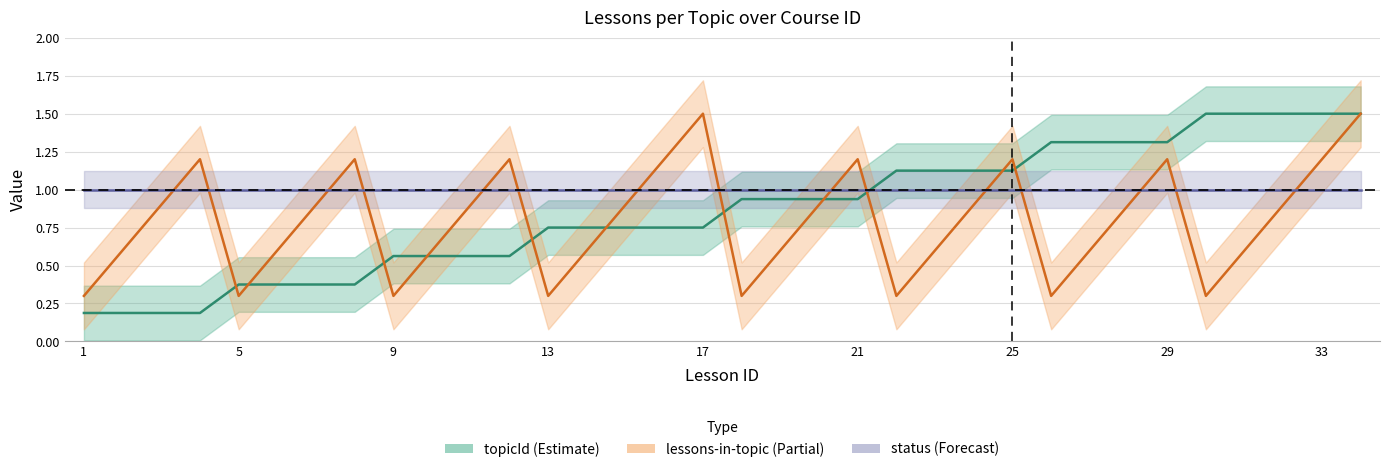

What is the spread (max minus min) of values at 25?

0.2